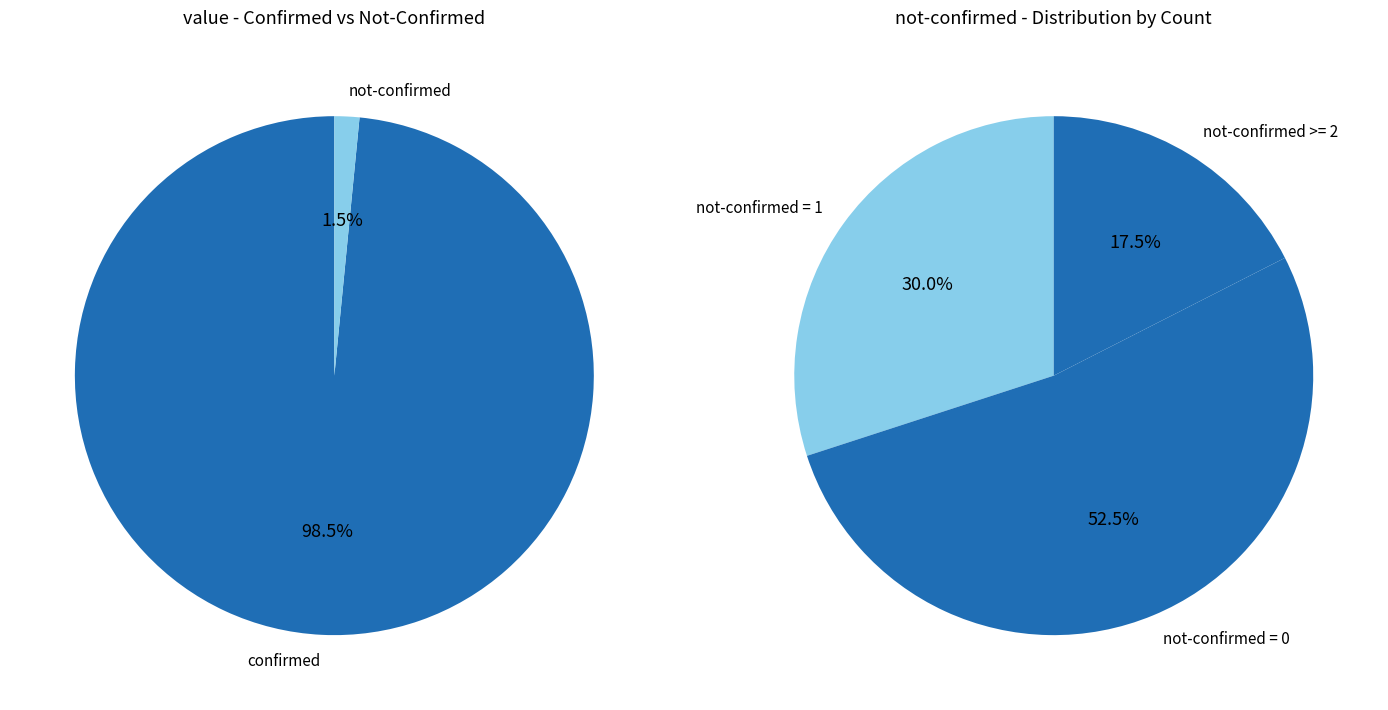

Does 36 represent more than half of the total?

No